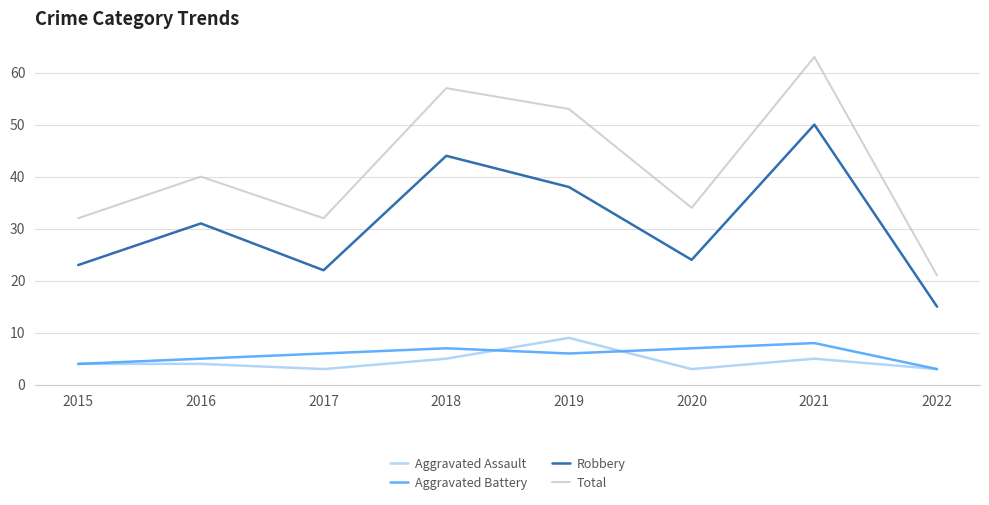

What is the sum of all Total values?

332